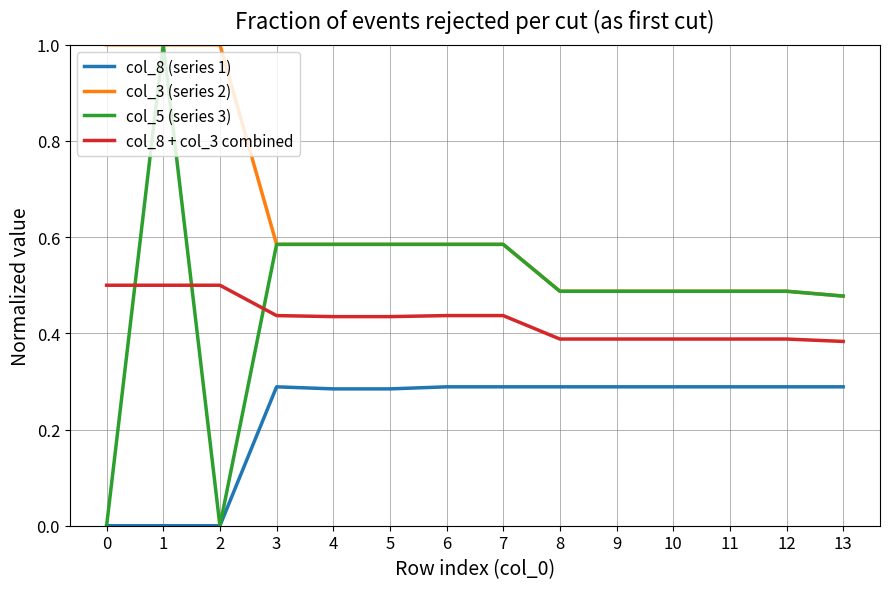

True or false: col_8 + col_3 combined has a value of 0.8 at 1.

False